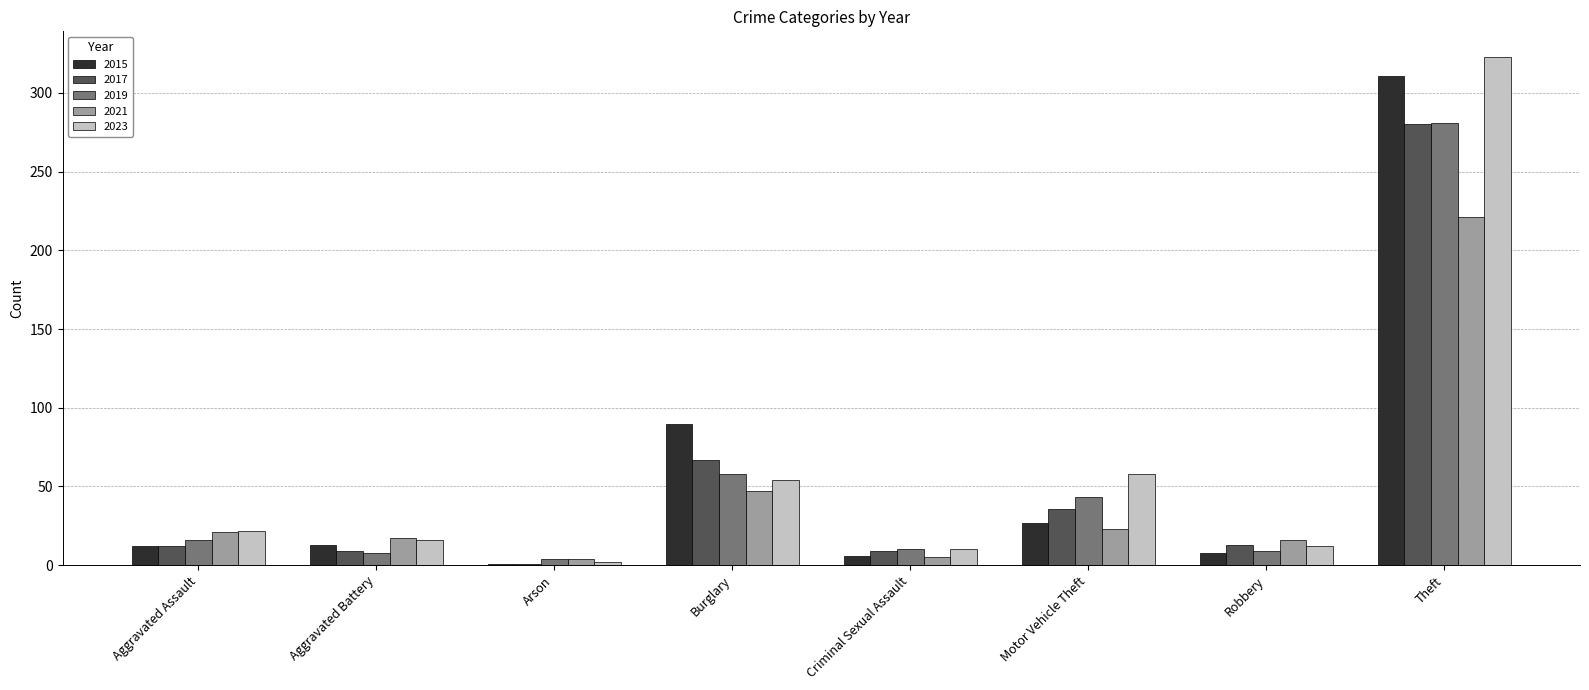

Does the chart contain stacked bars?

No